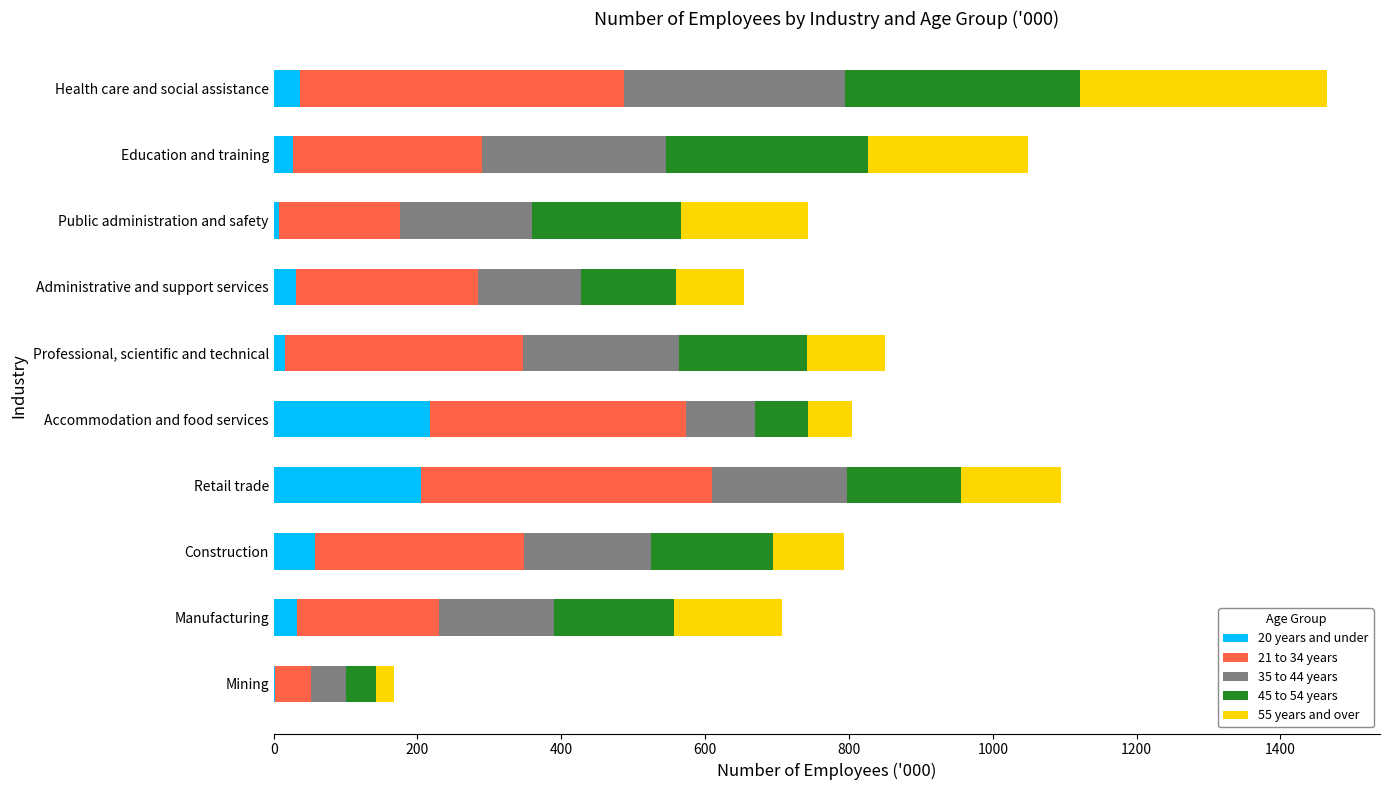

At which category is the sum across all series the highest?

Health care and social assistance